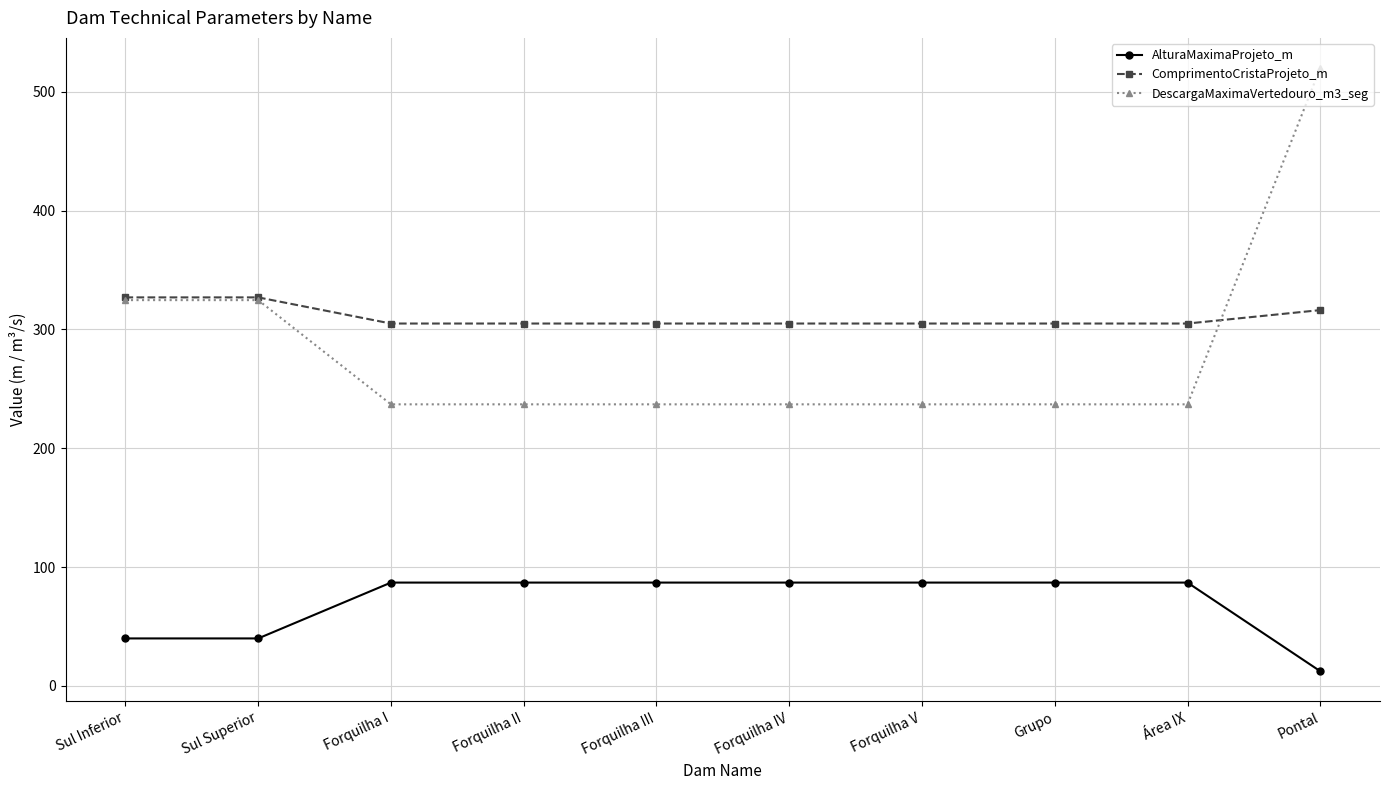

Where is ComprimentoCristaProjeto_m nearest to the value 316?

Pontal